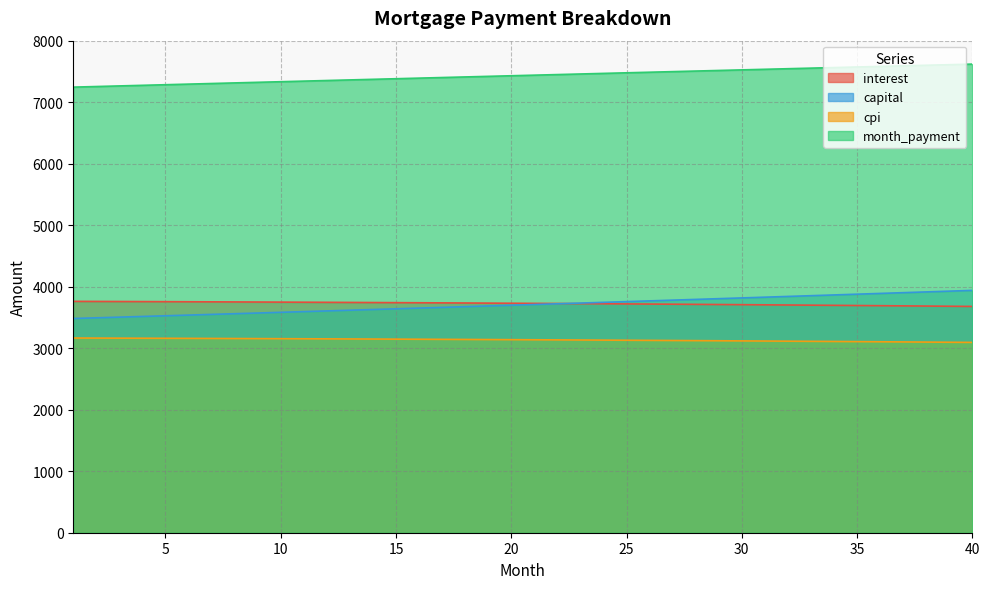

List the labels in order of capital value, largest first.

40, 39, 38, 37, 36, 35, 34, 33, 32, 31, 30, 29, 28, 27, 26, 25, 24, 23, 22, 21, 20, 19, 18, 17, 16, 15, 14, 13, 12, 11, 10, 9, 8, 7, 6, 5, 4, 3, 2, 1